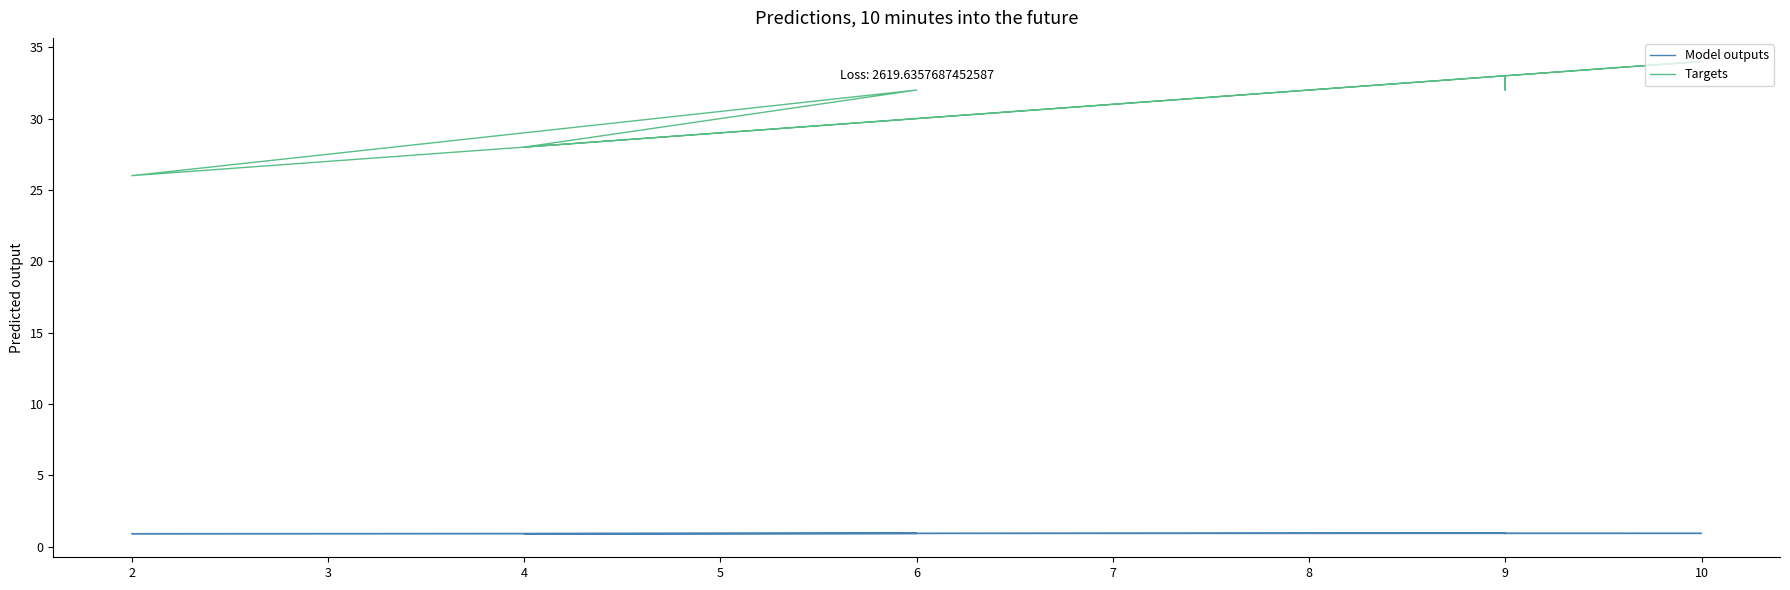

What is the sum of all Model outputs values?

9.3